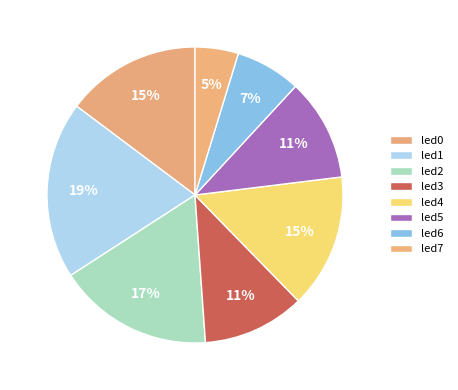

To the nearest percent, what is the difference between the led7 and led2 slice percentages?

12%